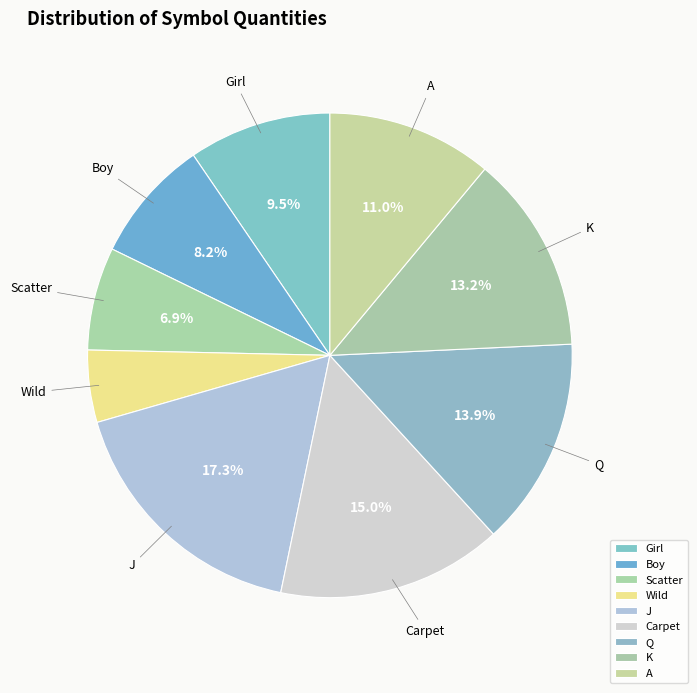

What percentage is NOT represented by Girl?

90.5%